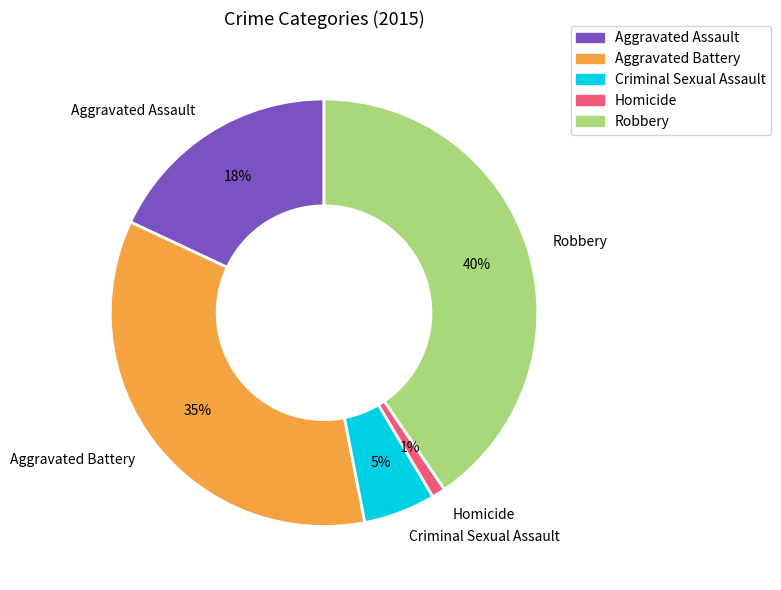

True or false: Criminal Sexual Assault accounts for 1% of the total.

False